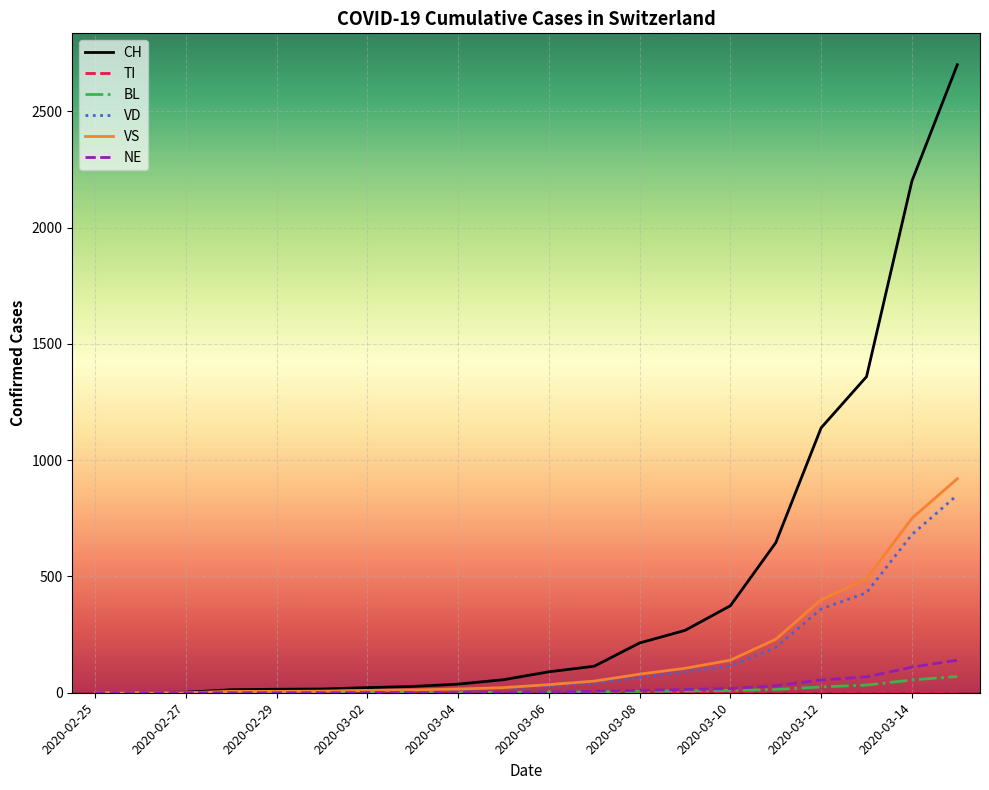

Is this an area chart (filled region under the line)?

No